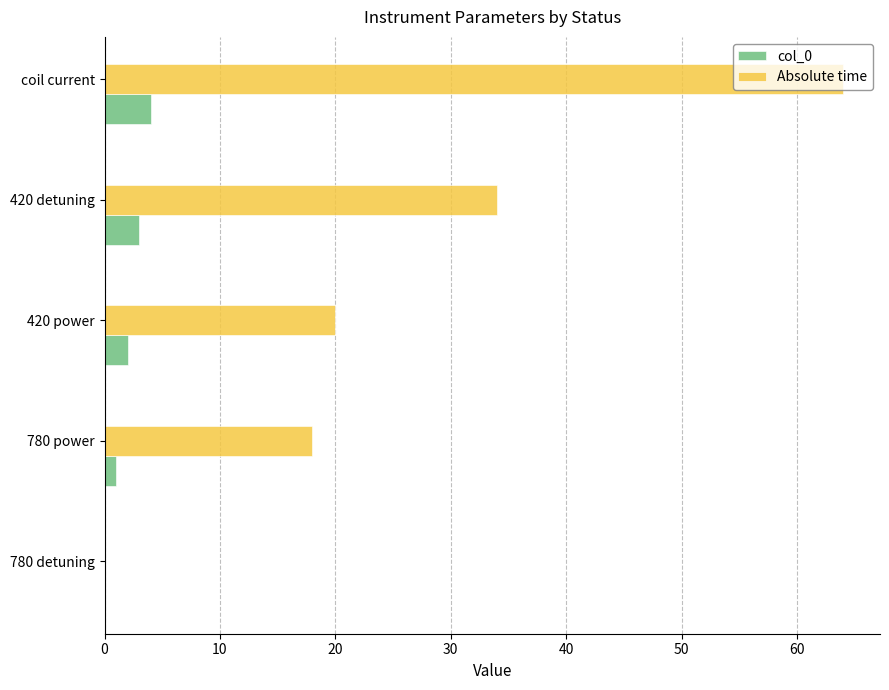

Which series has the largest total across all categories?

Absolute time